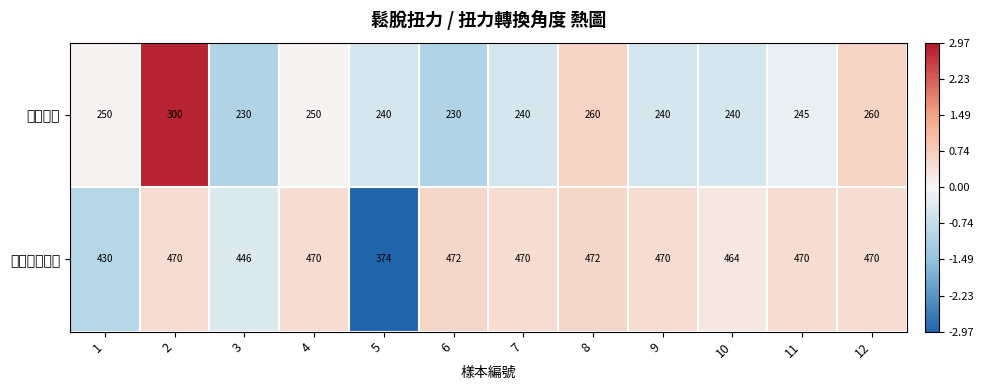

Rank the series by their maximum value, from highest to lowest.

扭力轉換角度, 鬆脫扭力